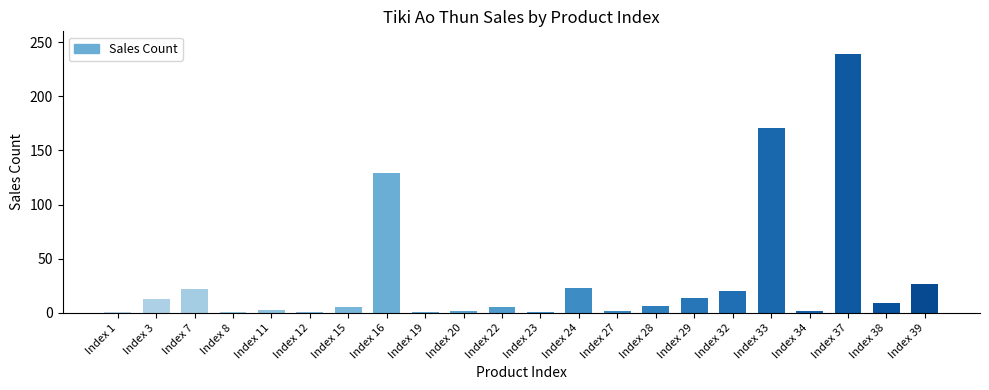

Is it true that the value at Index 24 is 39?

False